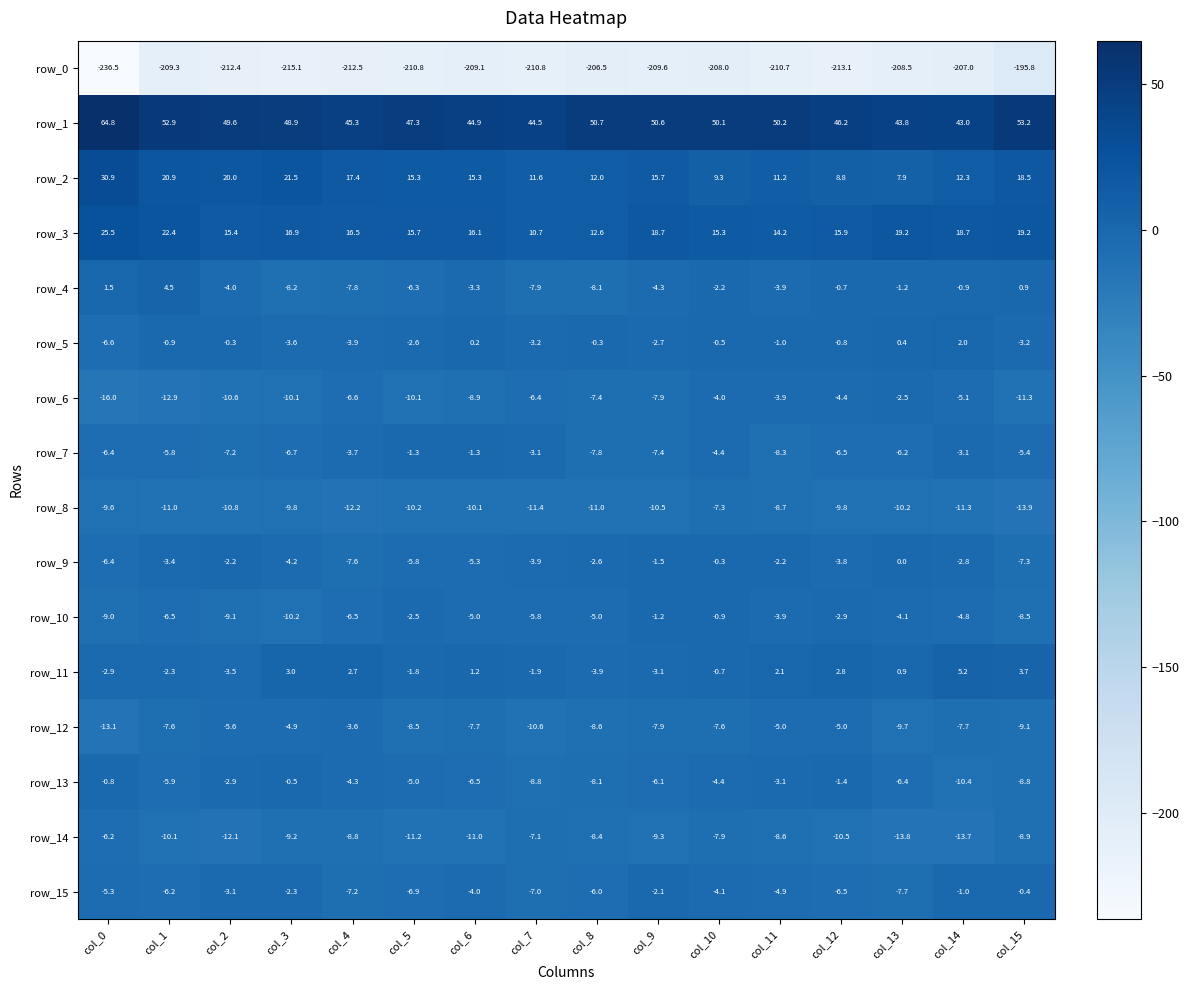

Between col_11 and col_14, which series saw the biggest shift?

row_13